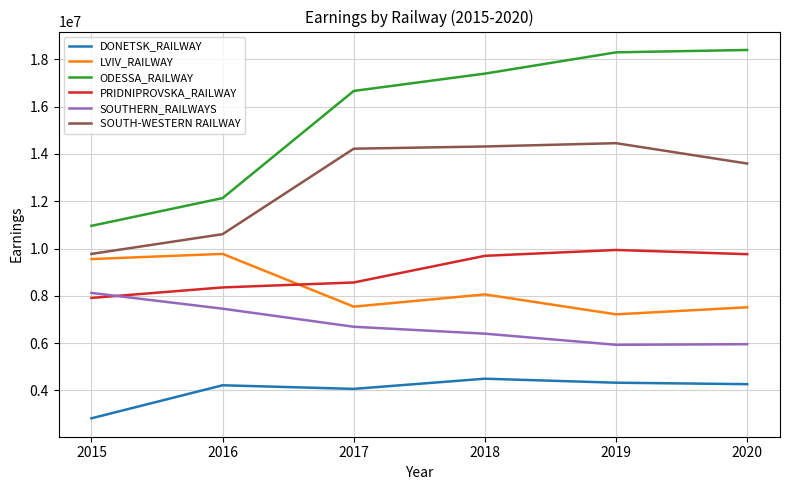

True or false: SOUTHERN_RAILWAYS and ODESSA_RAILWAY cross at least once.

False